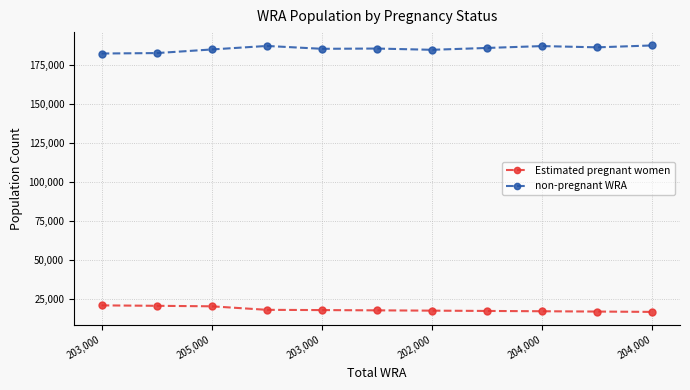

What is the value of the Estimated pregnant women point at the 9th from the left?

16844.7